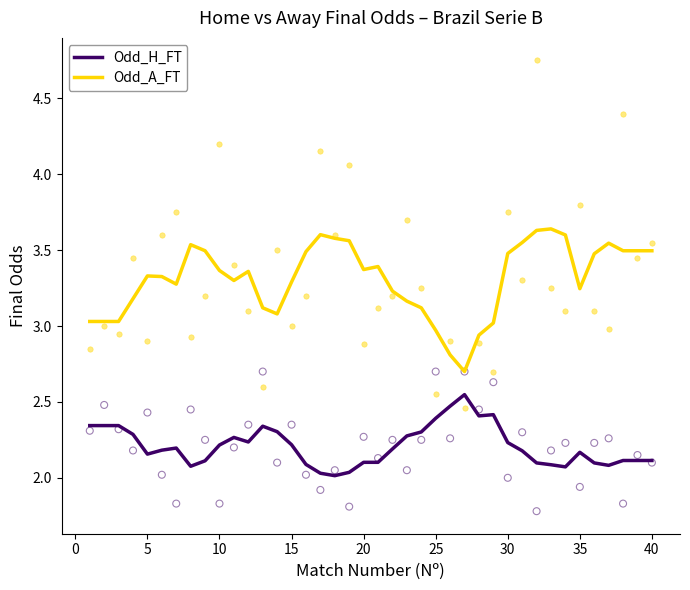

What are all the series names shown in the legend?

Odd_H_FT, Odd_A_FT